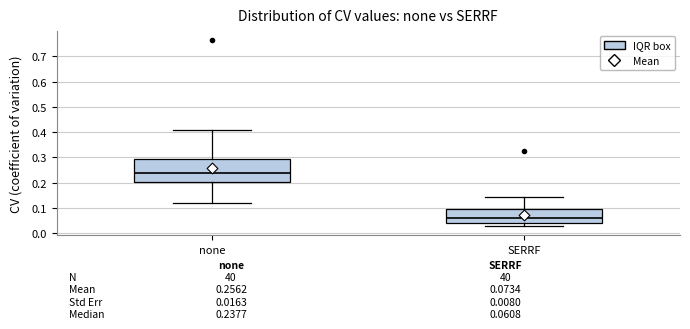

Which box has the lowest median line?

SERRF